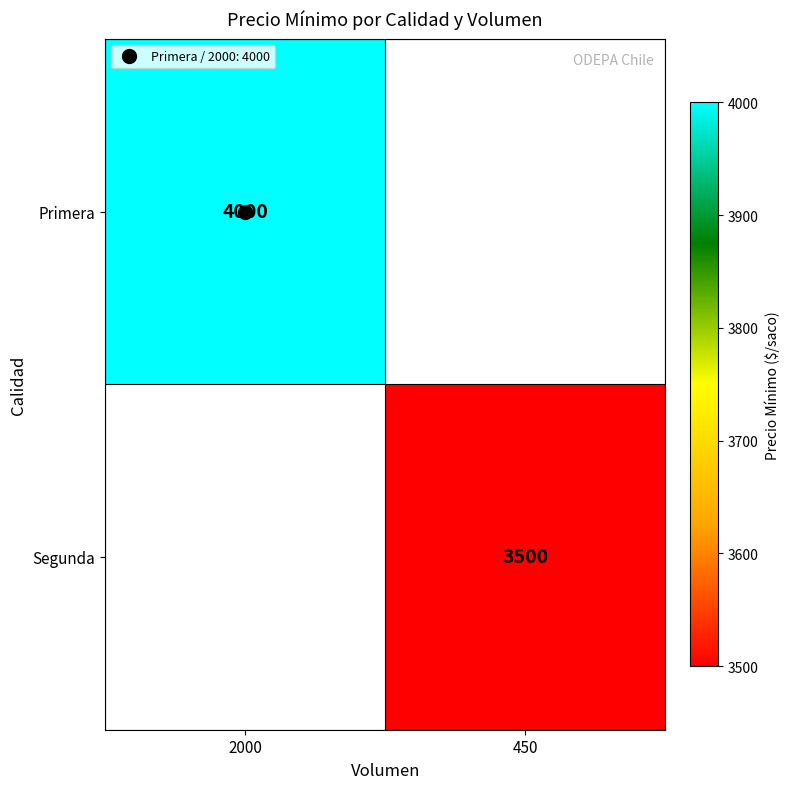

Is it true that Primera equals 4000 at 2000?

True